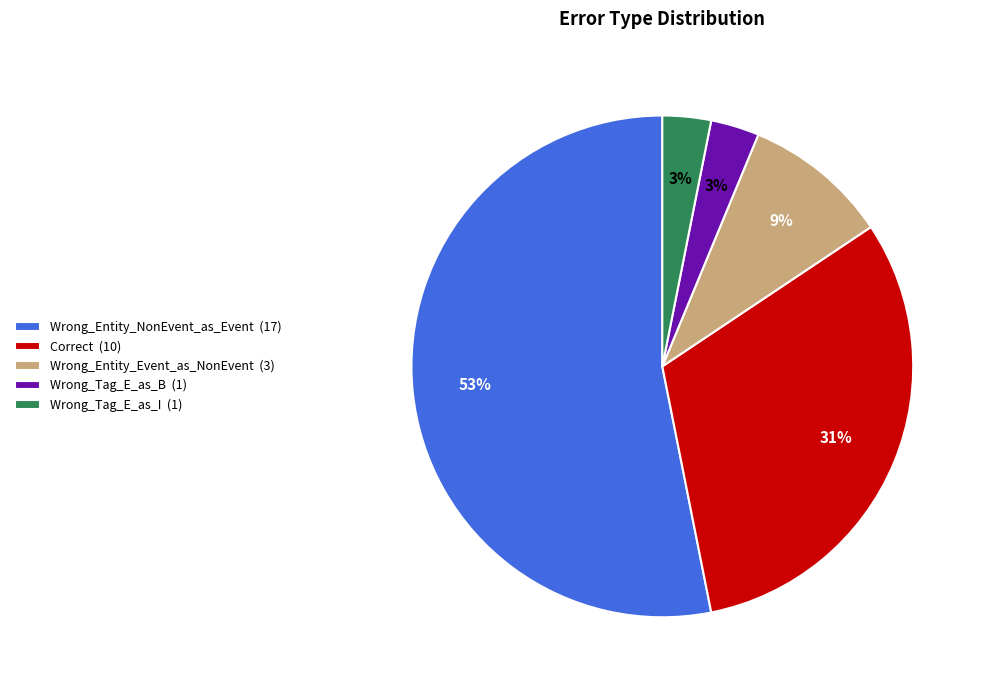

How many slices are in this pie chart?

5